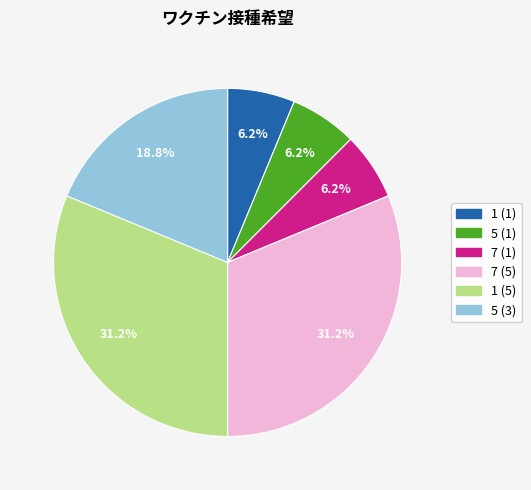

Is there a majority slice in this chart?

No